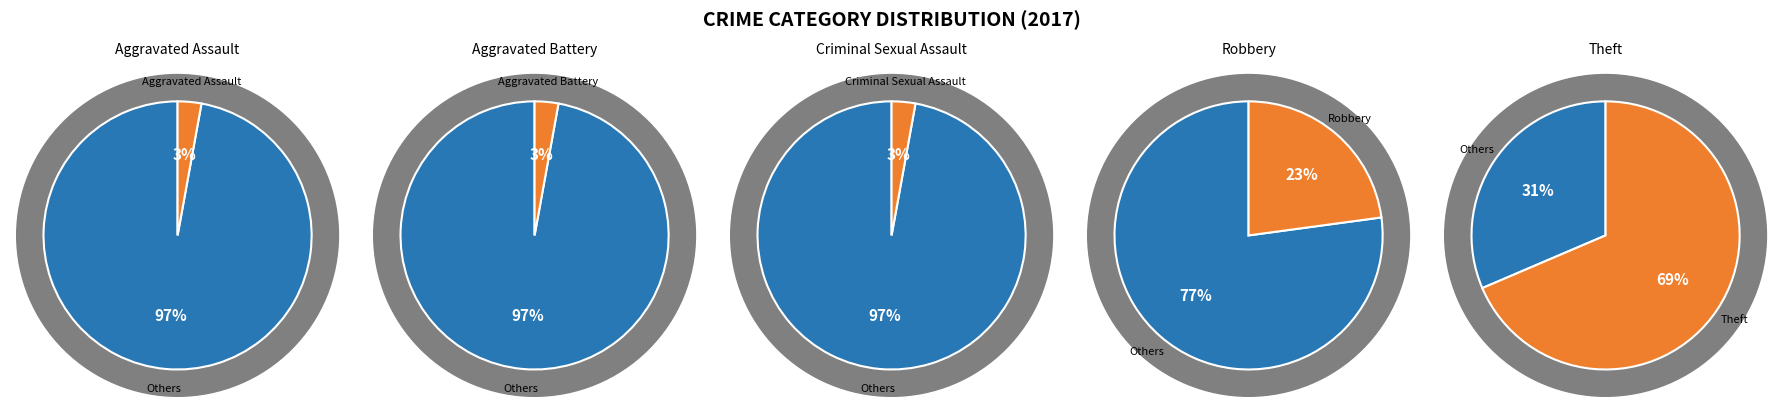

Approximately how many times larger is the value at Aggravated Assault compared to Robbery?

0.1